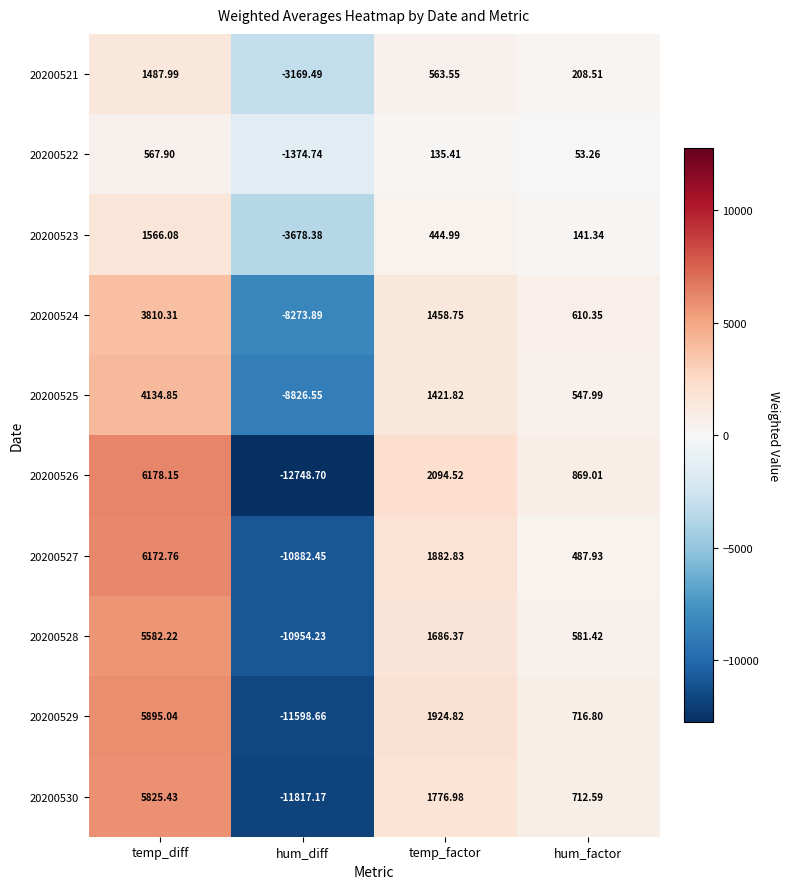

Is the value of 20200526 at temp_factor greater than the value of 20200521 at hum_diff?

Yes